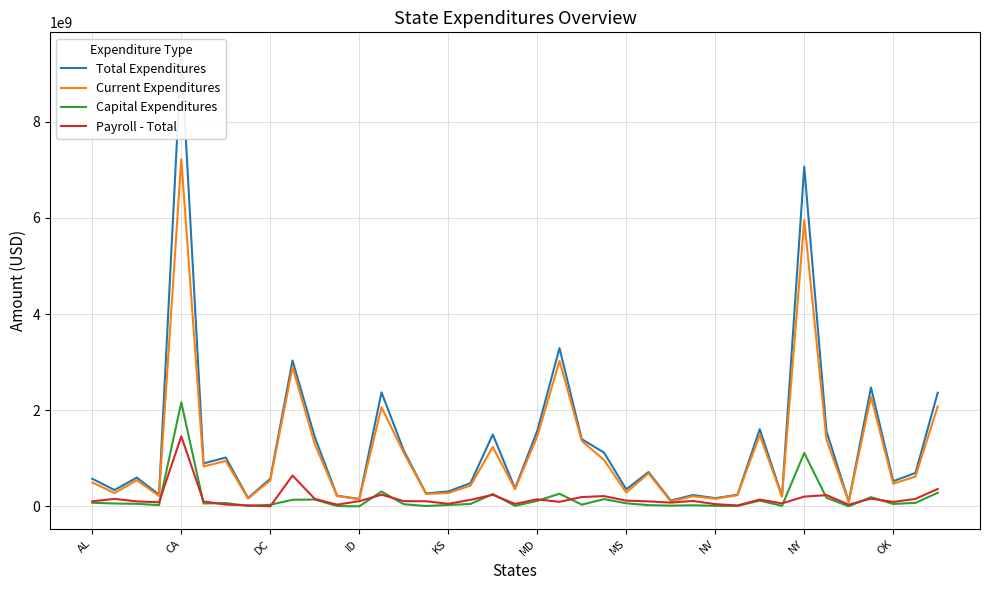

The value of Current Expenditures at MS is 289743008. True or false?

True